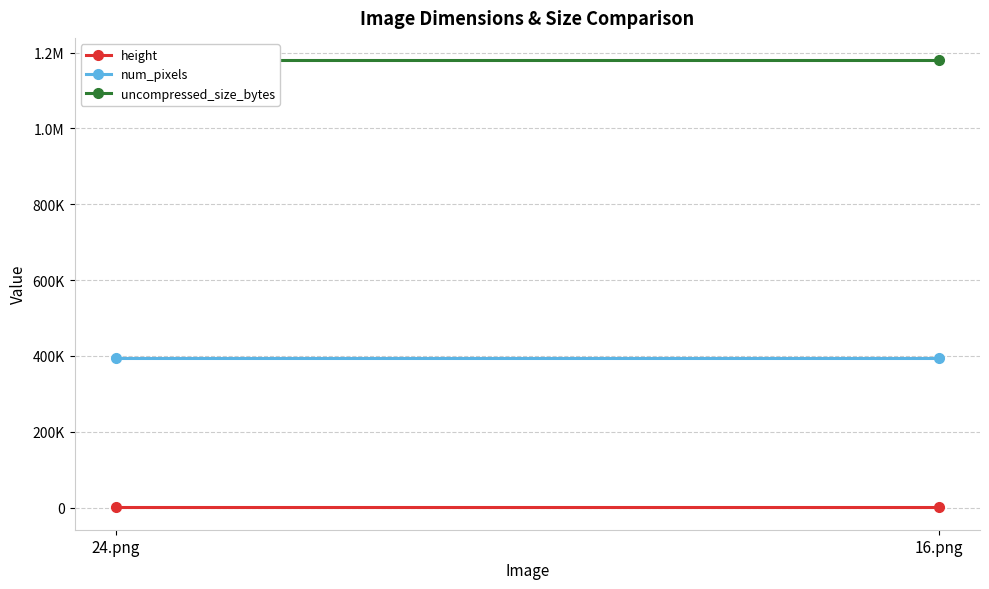

The value of uncompressed_size_bytes at 16.png is 1713143. True or false?

False